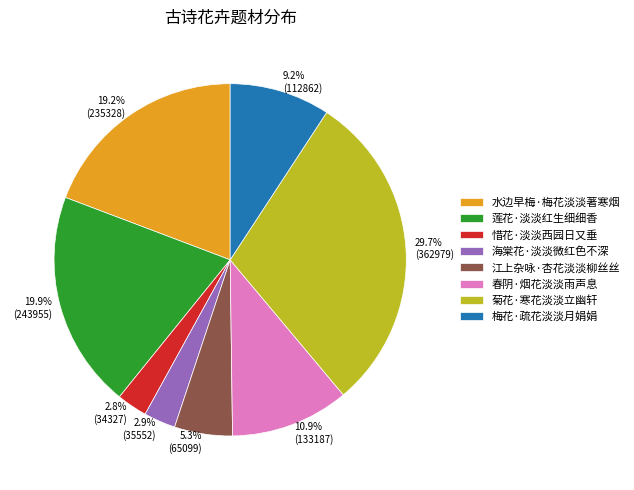

True or false: 江上杂咏·杏花淡淡柳丝丝 accounts for 5% of the total.

True